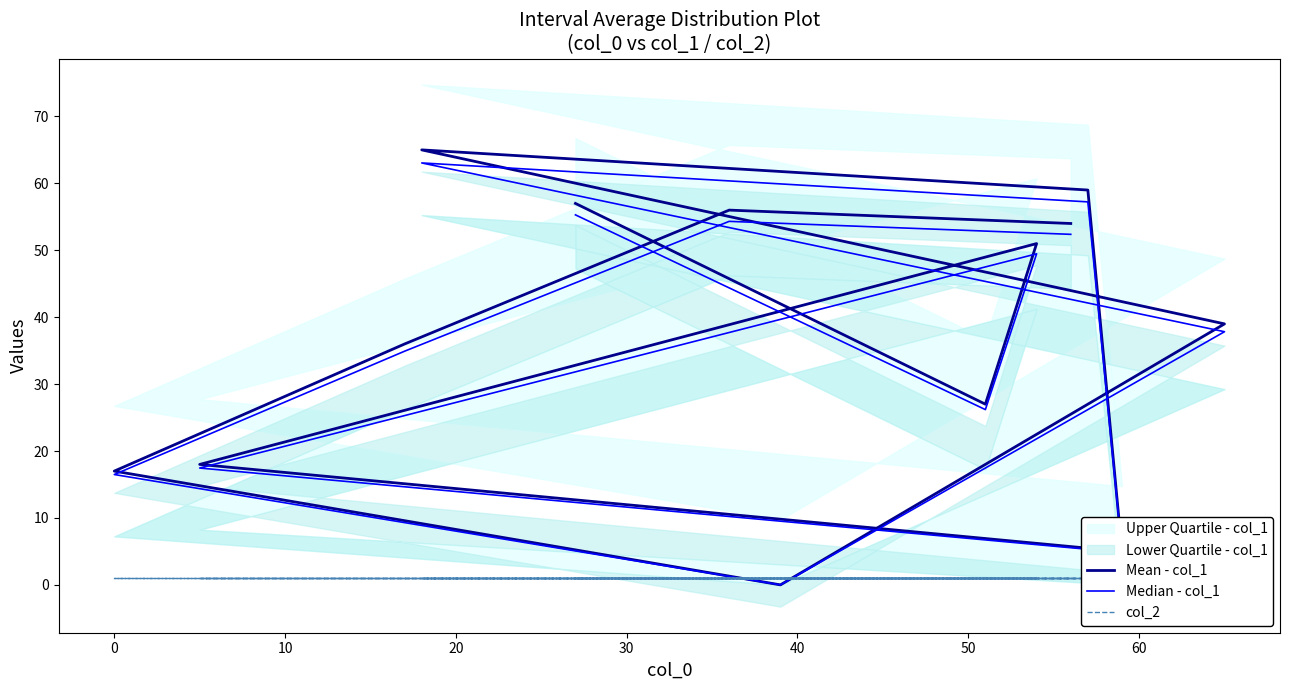

What are all the series names shown in the legend?

Mean - col_1, Median - col_1, col_2